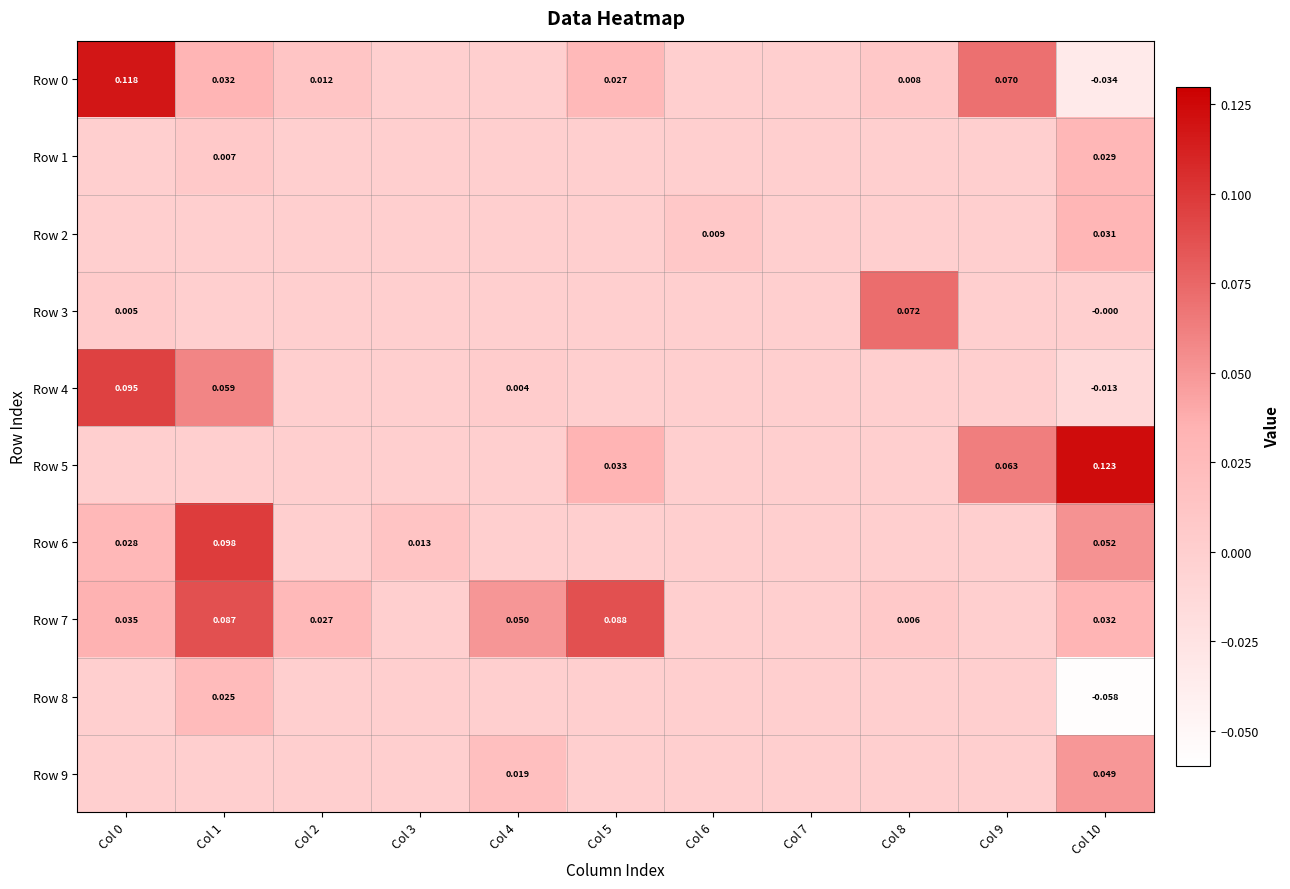

At which category is the sum across all series the highest?

Col 1